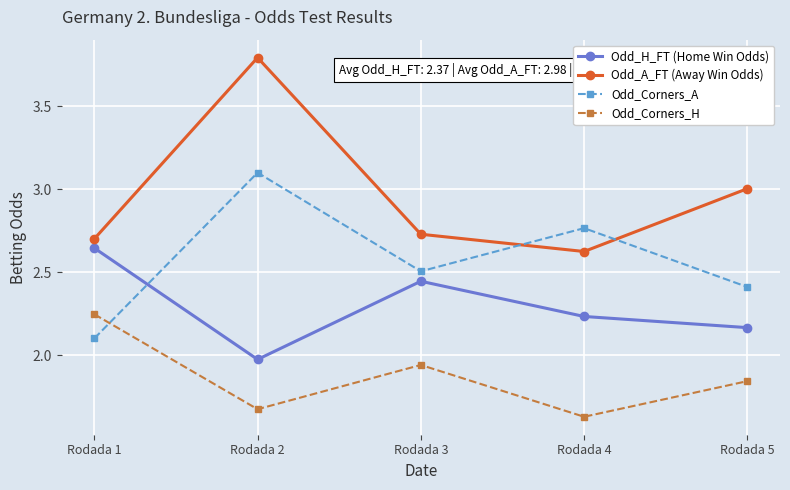

Is this an area chart (filled region under the line)?

No